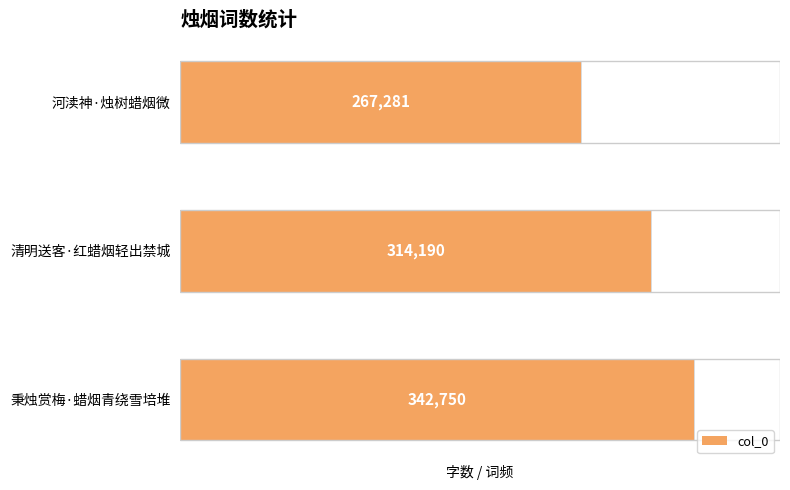

Reading left to right, transcribe all the data shown in this chart.

267281	314190	342750